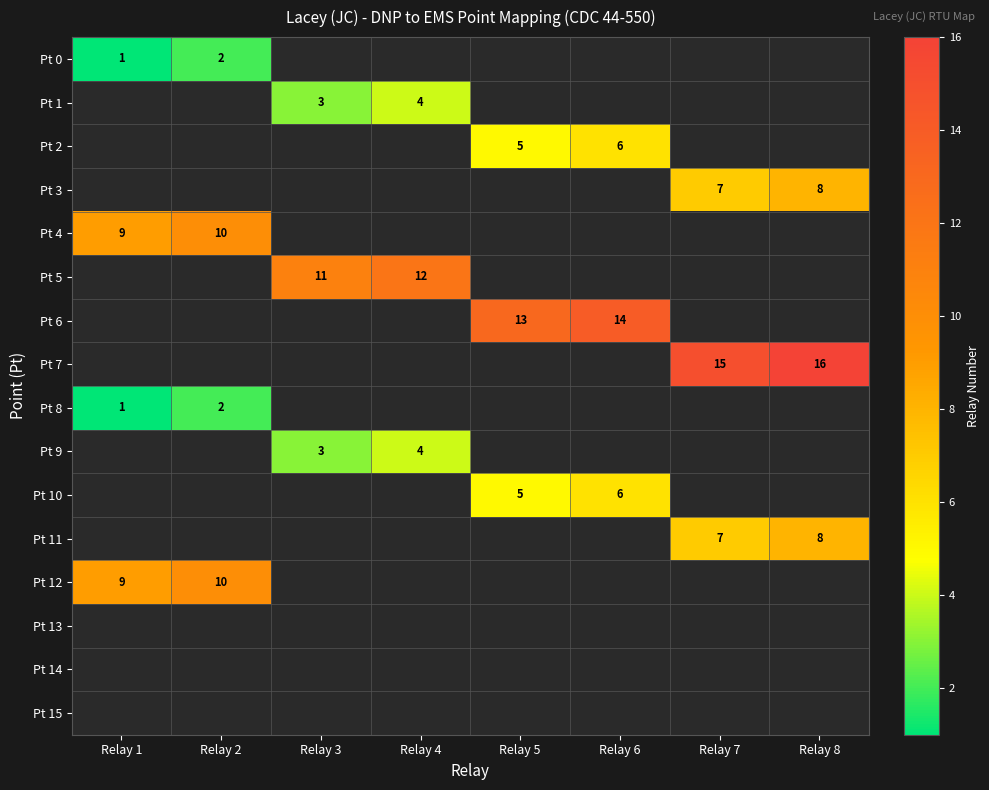

Count the number of categories in the chart.

8